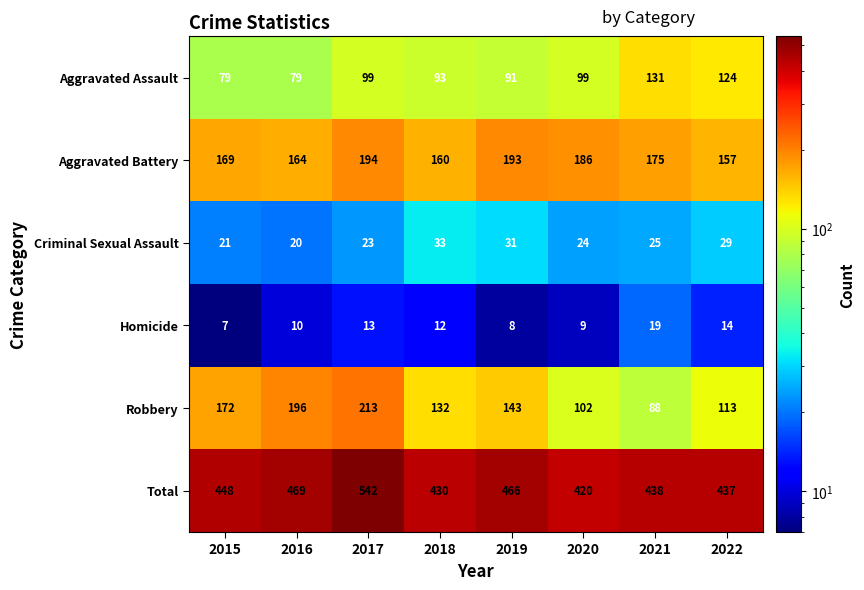

The value of Criminal Sexual Assault at 2017 is 31. True or false?

False